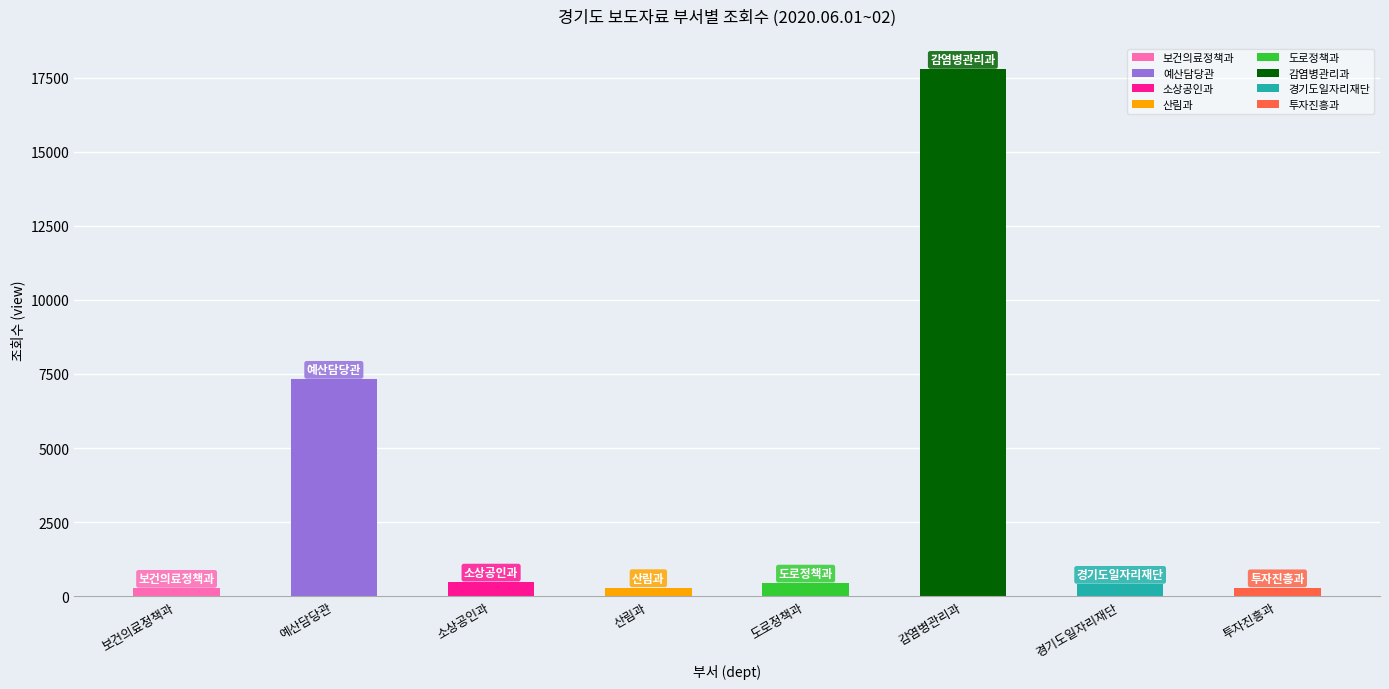

Read the value at 경기도일자리재단, to the nearest 10.

400